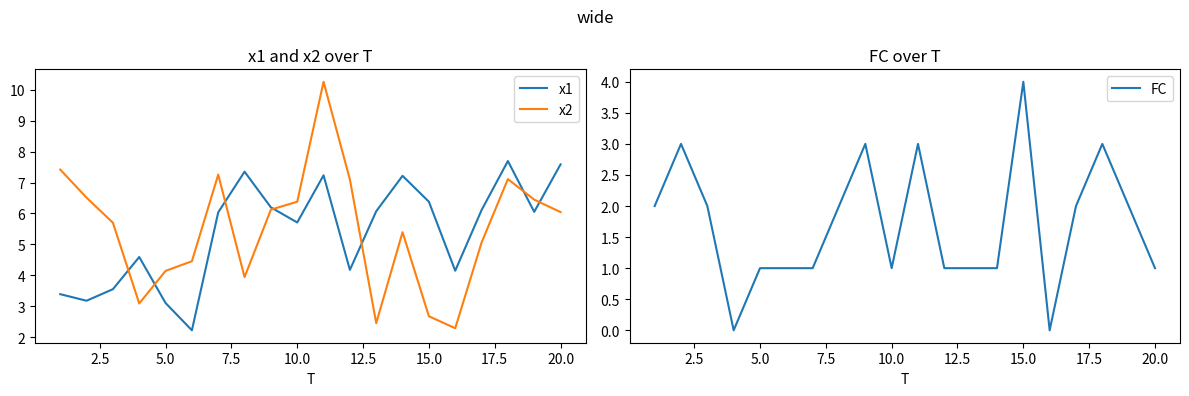

What is the lowest value of the x2 series?

2.3